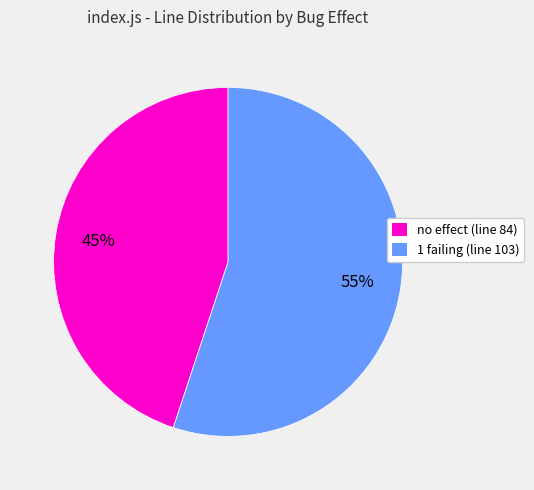

Do no effect (line 84) and 1 failing (line 103) together represent more than half of the pie?

Yes